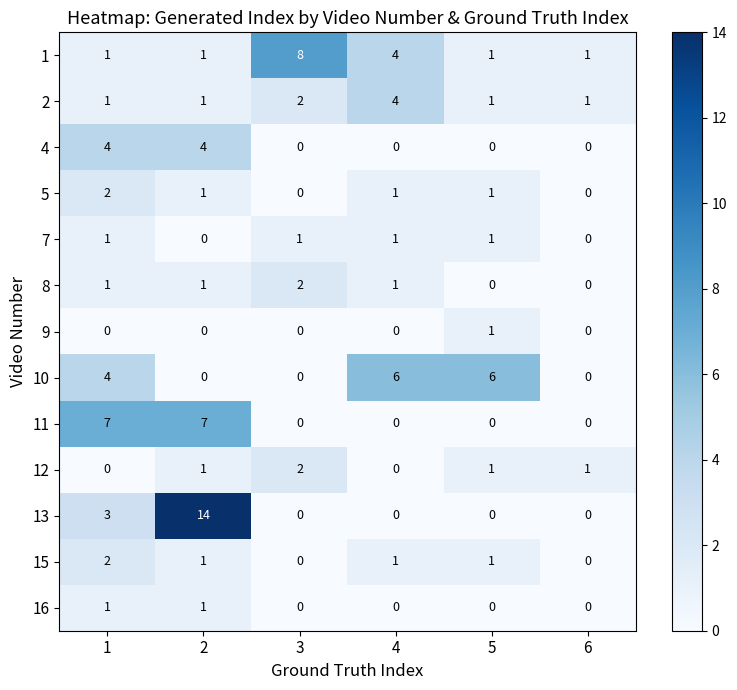

What is the sum of all 15 values?

5